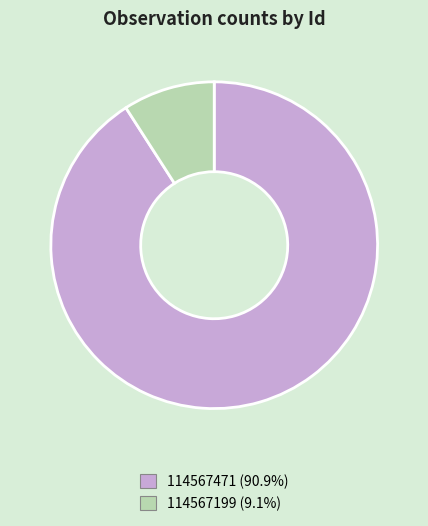

Rank the categories by value from lowest to highest.

114567199, 114567471